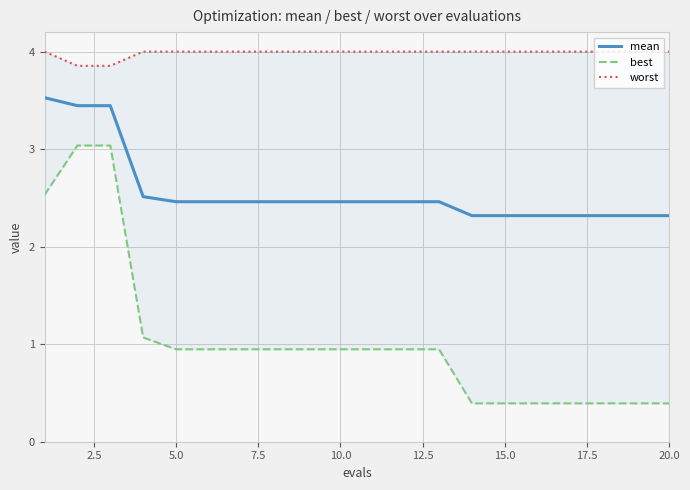

Is it true that mean equals 1.7 at 10.0?

False